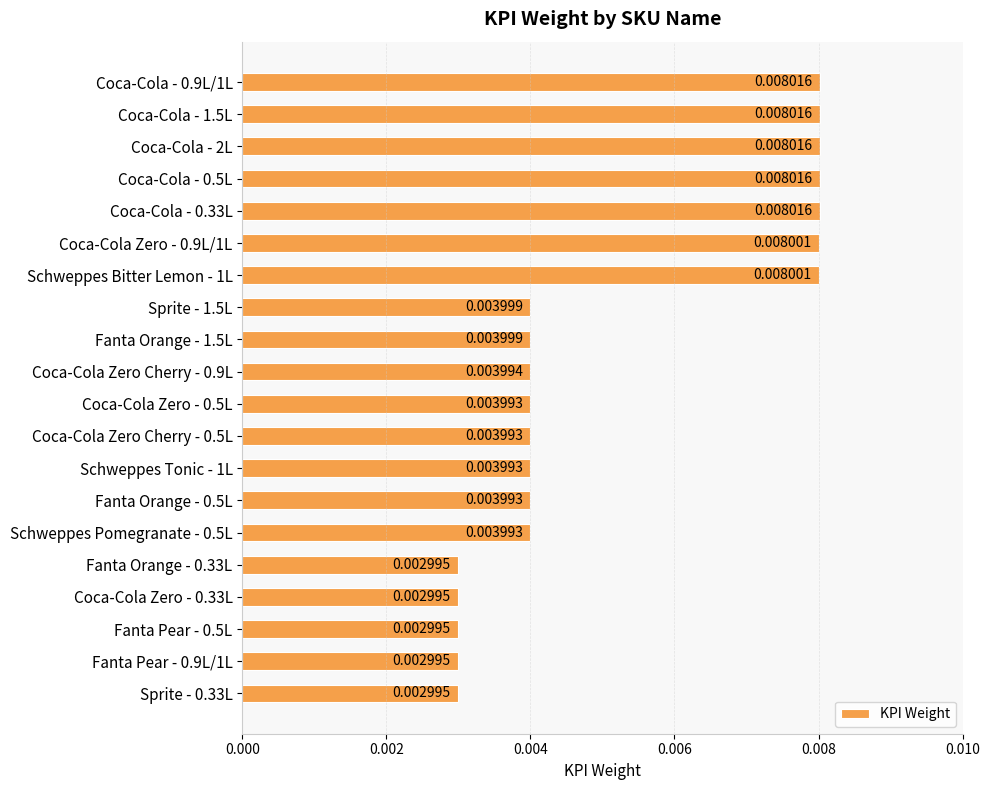

Between Schweppes Bitter Lemon - 1L and Coca-Cola - 1.5L, which is larger?

Coca-Cola - 1.5L